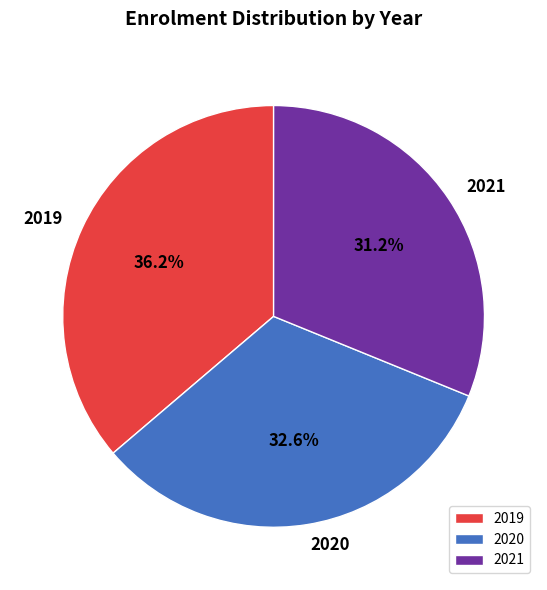

Which category has the smallest portion of the pie?

2021